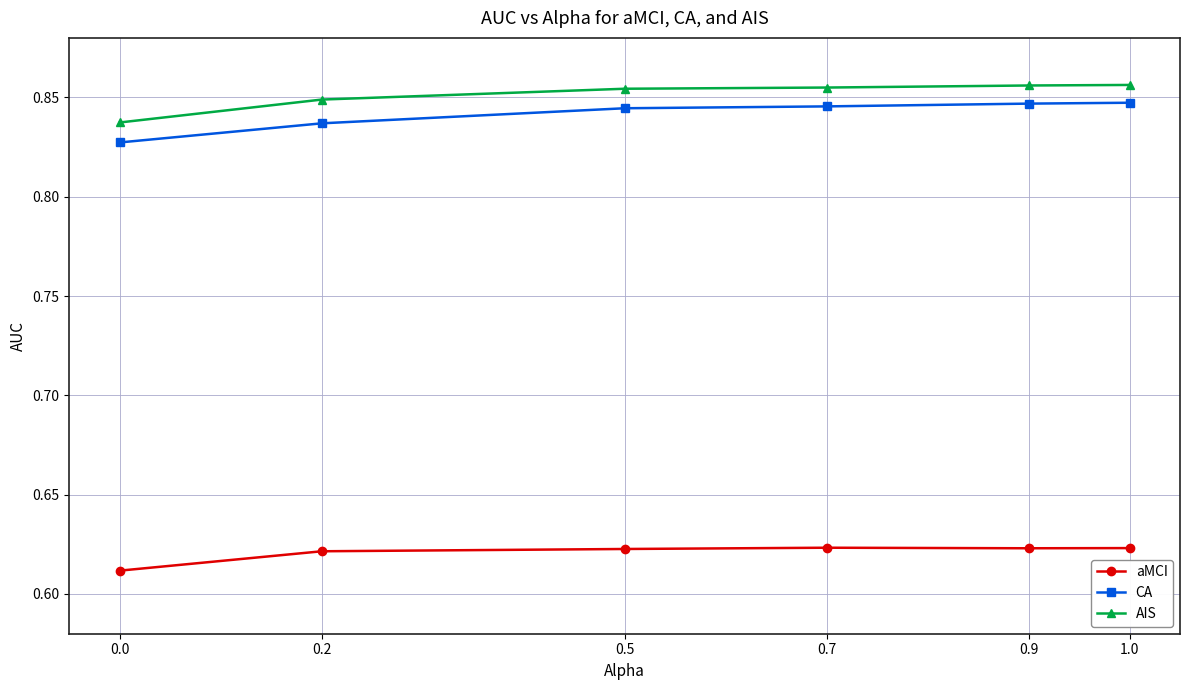

What is the label of the 3rd point from the right?

0.7